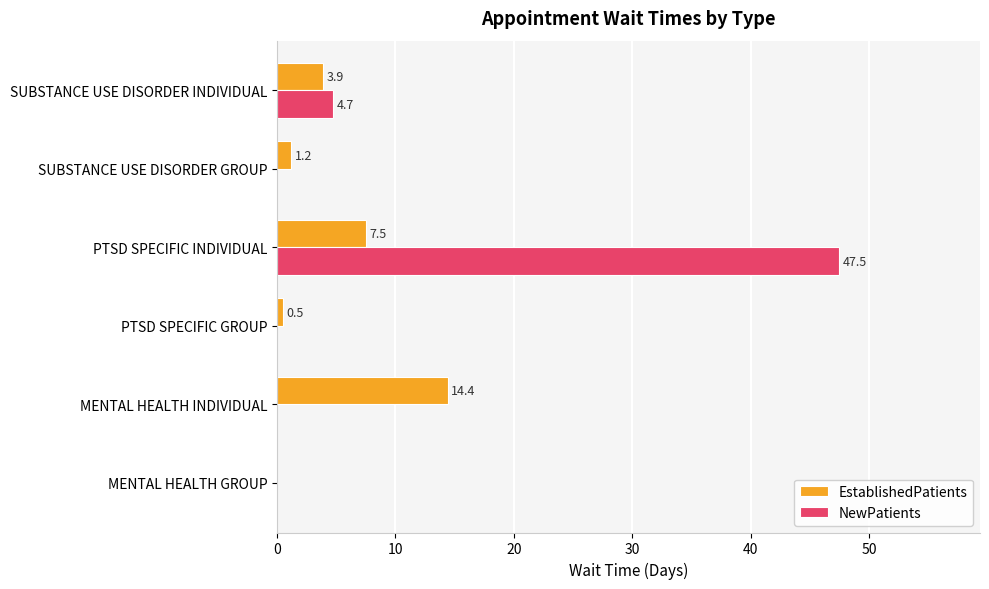

The NewPatients series shows 26.2 at MENTAL HEALTH INDIVIDUAL. True or false?

False